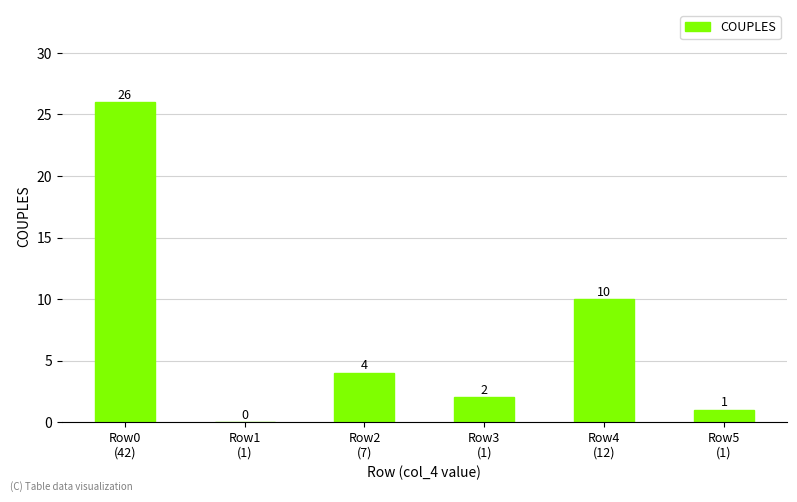

What is the sum of all values?

43